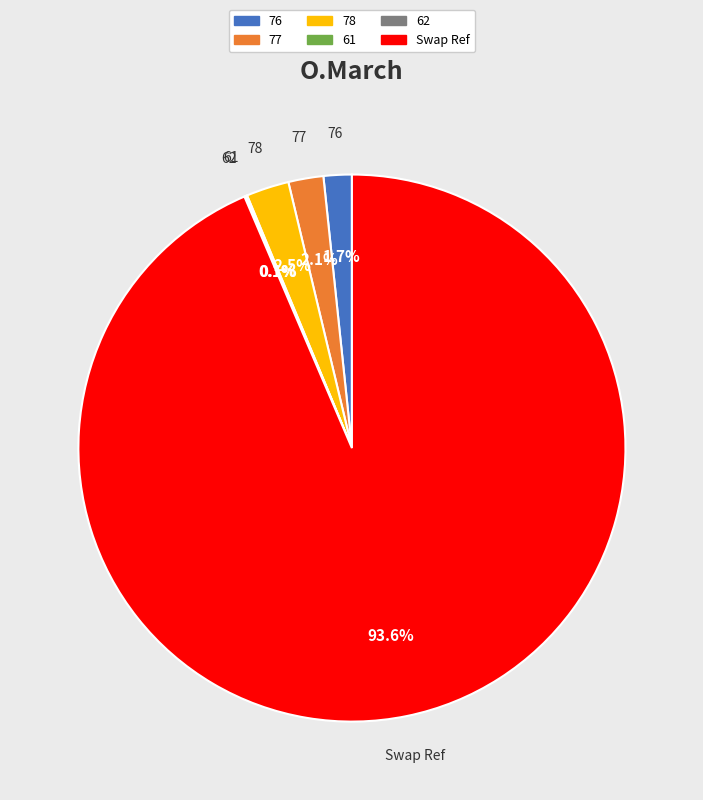

Between 78 and 76, which is larger?

78